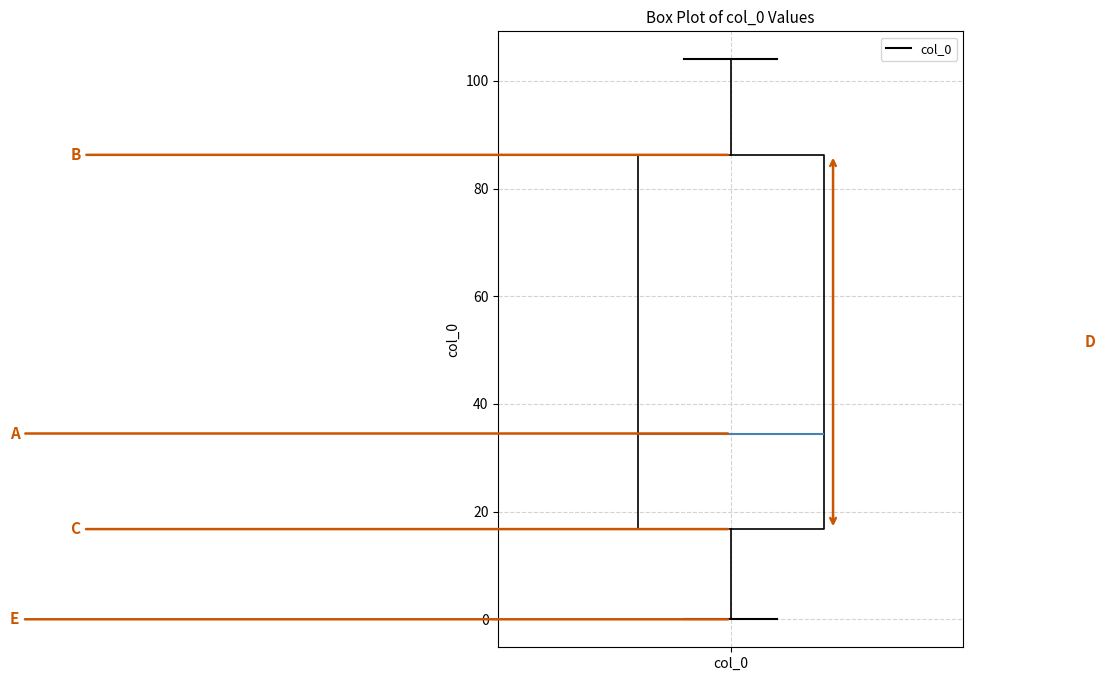

Where is the lower edge of the box for col_0 on the y-axis? The values are not printed on the chart, so give them approximately, as read against the axis.

16